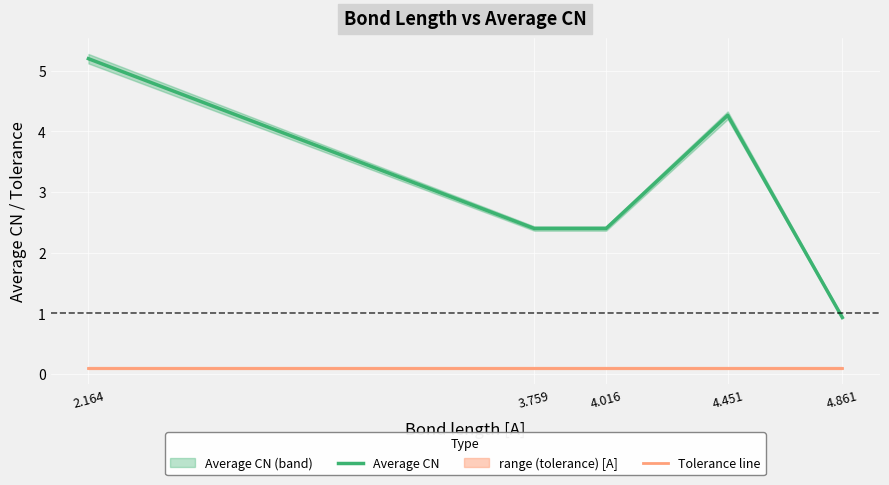

Is it true that Average CN equals 3.9 at 3.759?

False